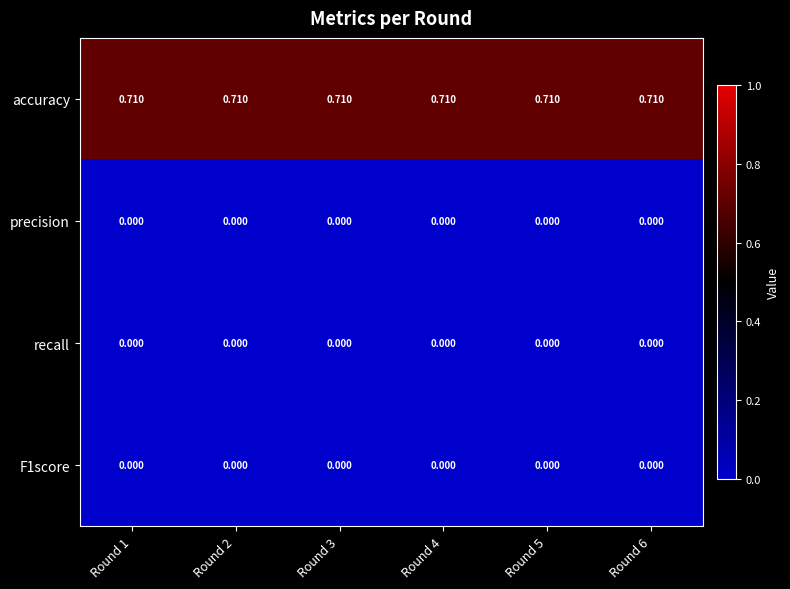

How many data points does each series have?

6